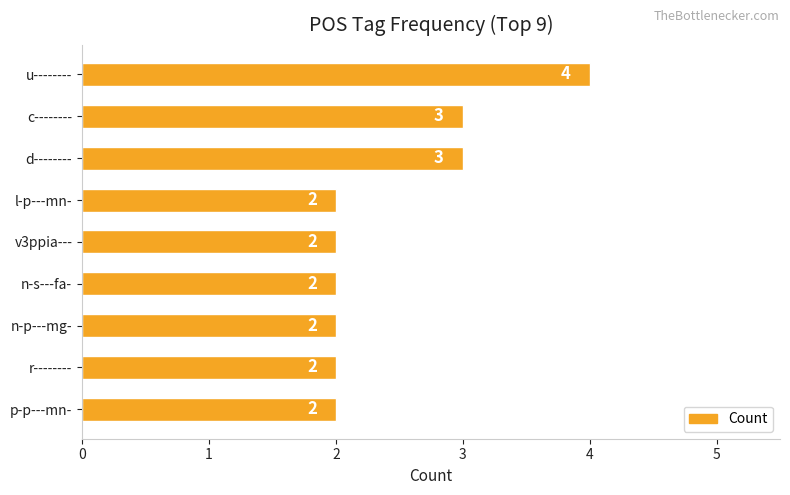

Reading bottom to top, extract all data points from this chart.

p-p---mn-=2	r--------=2	n-p---mg-=2	n-s---fa-=2	v3ppia---=2	l-p---mn-=2	d--------=3	c--------=3	u--------=4